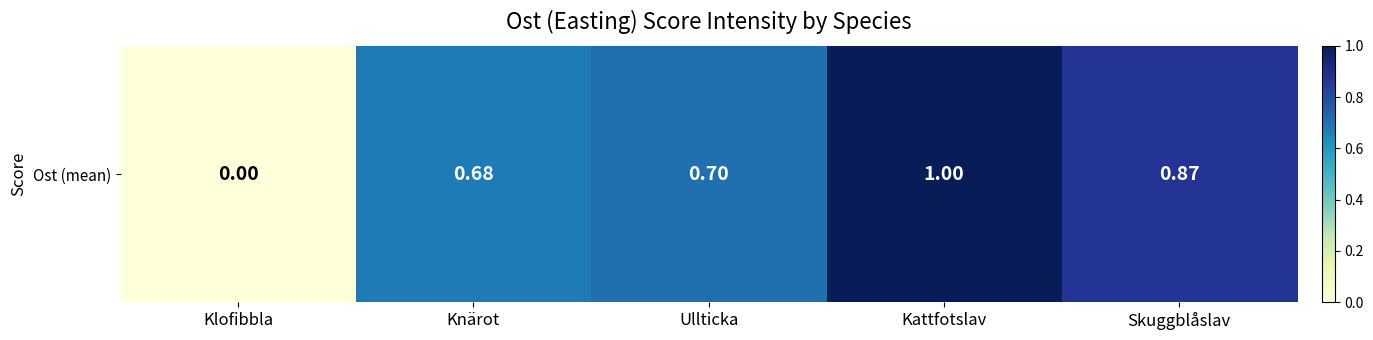

Is it true that the value at Klofibbla is 0.0?

True